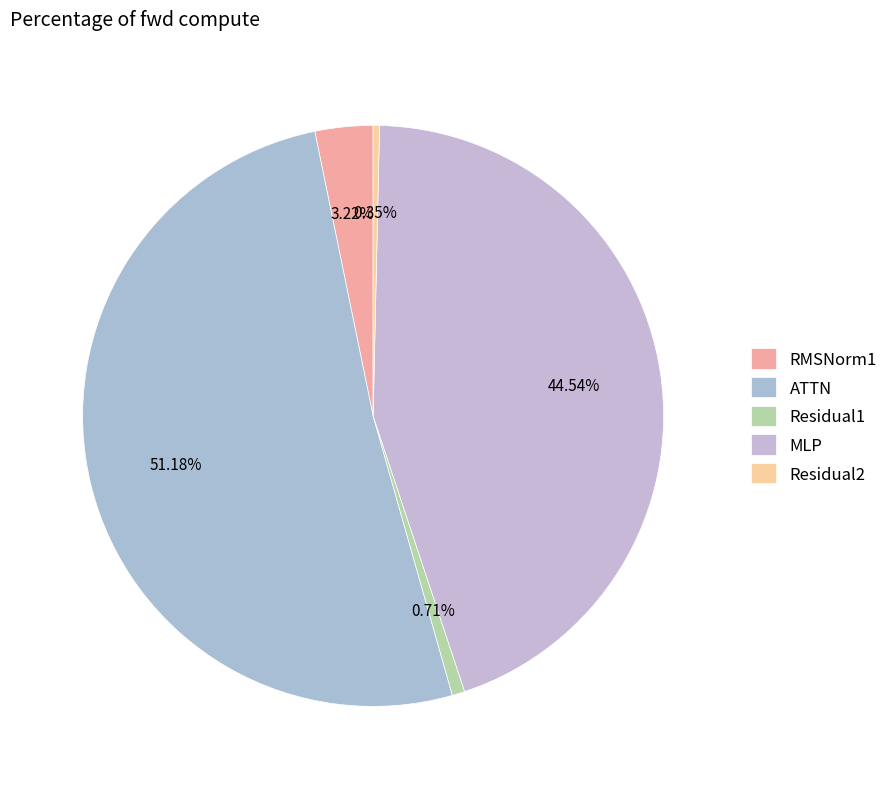

What is the smallest slice in the pie chart?

Residual2